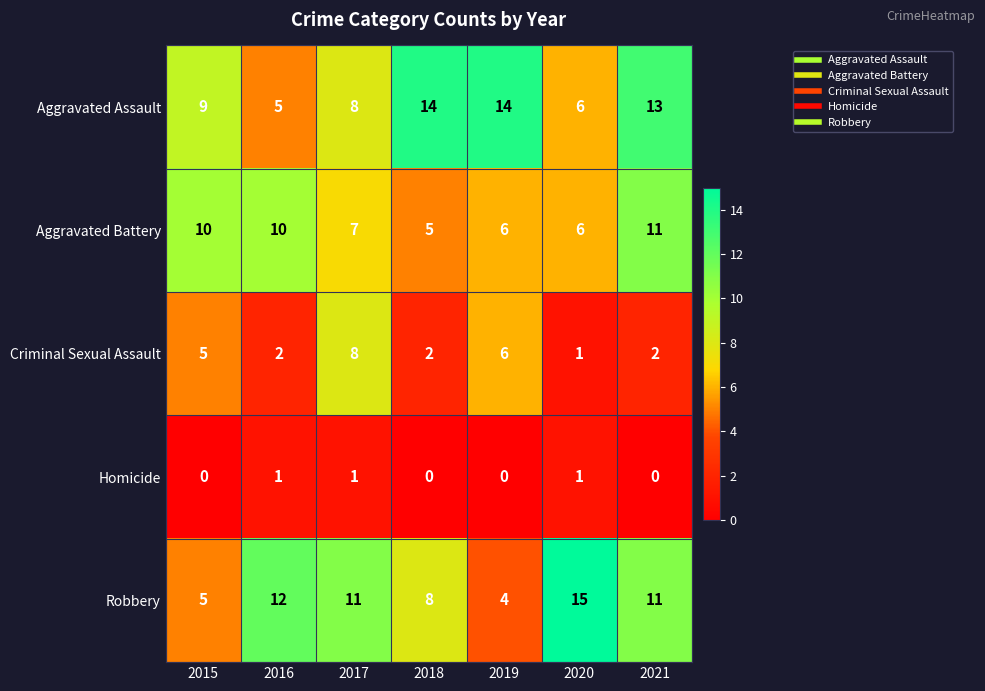

Which series has the widest spread of values?

Robbery